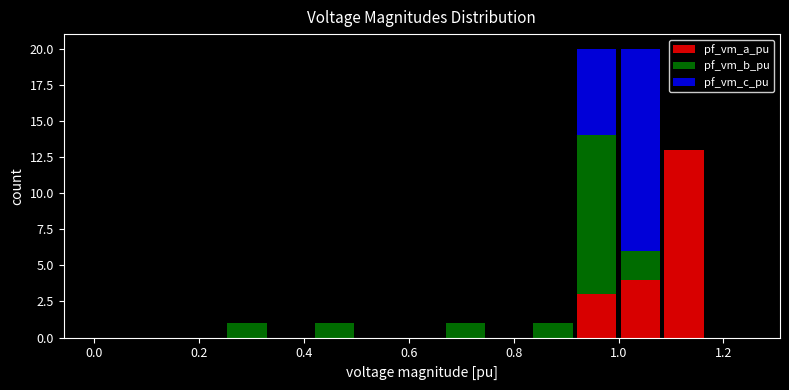

What is the total height of the stacked bar covering 1.08 to 1.16 on the x-axis? Neither the bar edges nor the heights are printed on the chart, so give them approximately, as read against the axes.

13